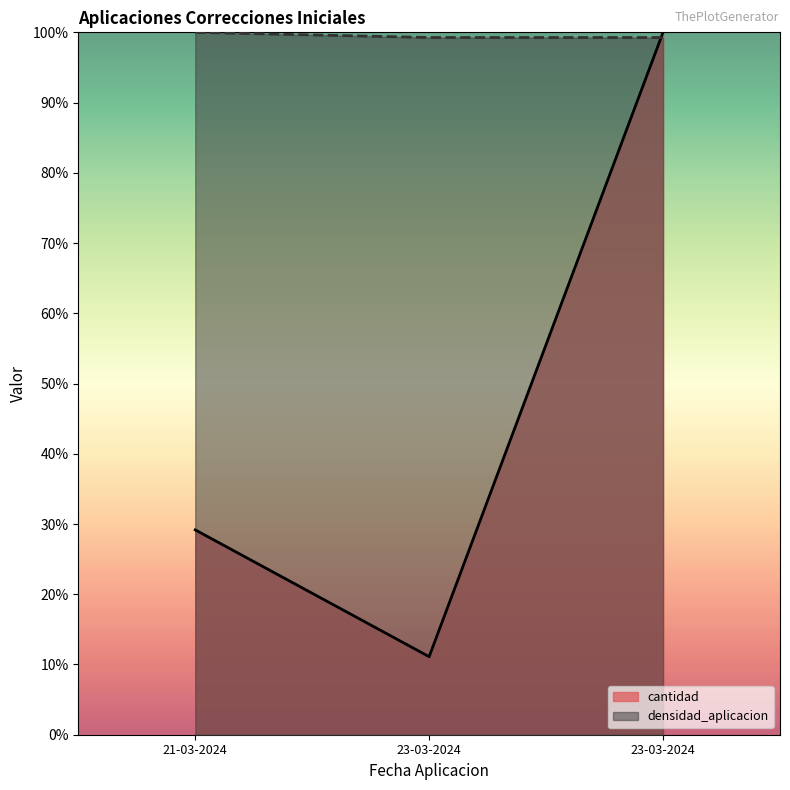

What are all the series names shown in the legend?

cantidad, densidad_aplicacion